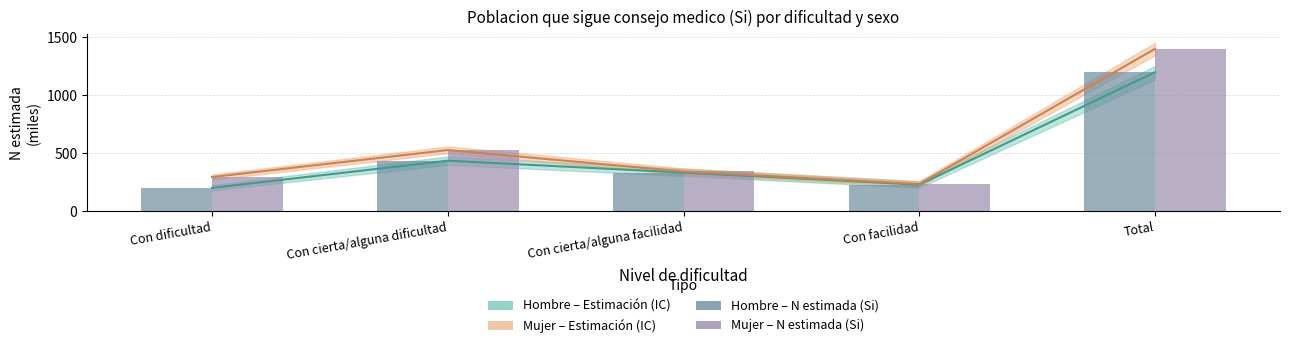

Does the chart contain stacked bars?

No